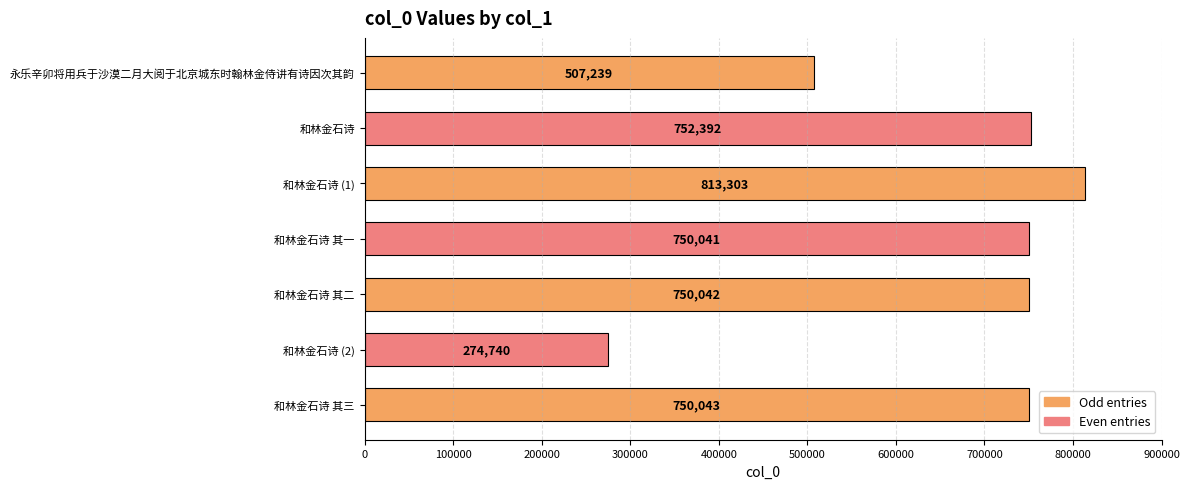

Which category has the highest value across all series?

和林金石诗 (1)